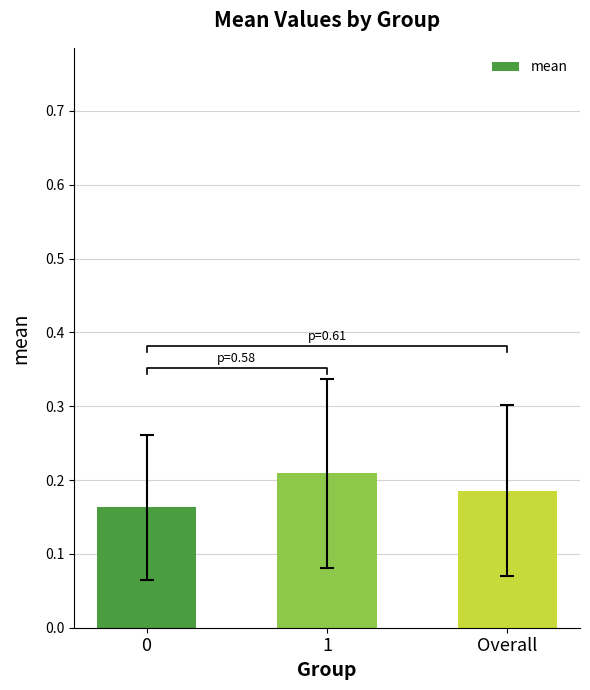

Count the number of categories in the chart.

3